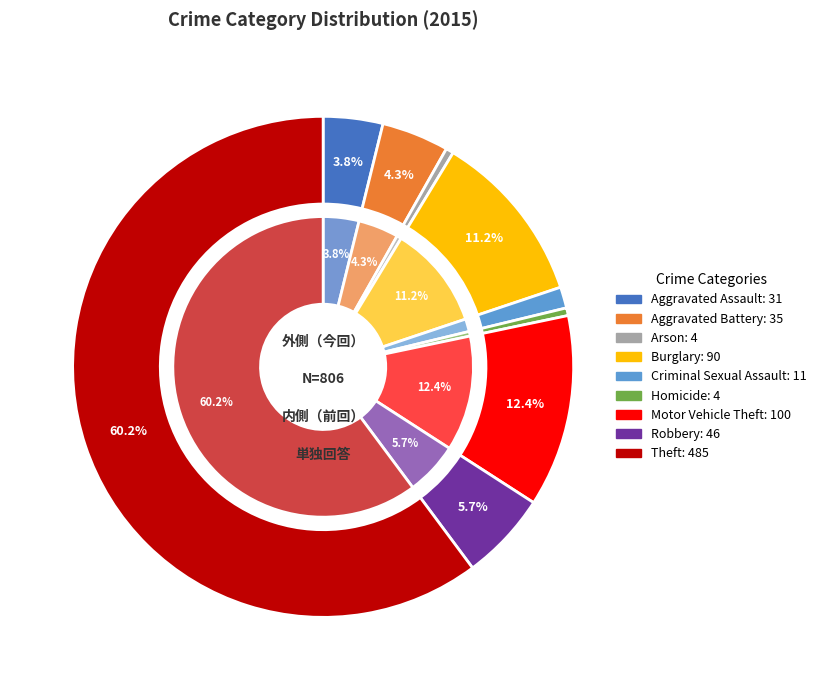

Rank the categories by value from highest to lowest.

Theft, Motor Vehicle Theft, Burglary, Robbery, Aggravated Battery, Aggravated Assault, Criminal Sexual Assault, Arson, Homicide